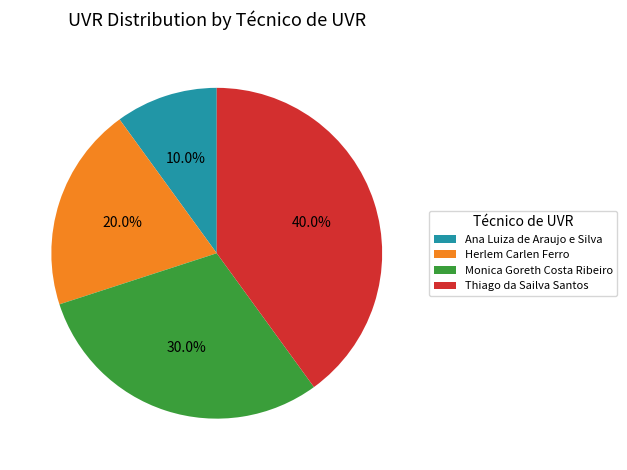

Between Monica Goreth Costa Ribeiro and Thiago da Sailva Santos, which is larger?

Thiago da Sailva Santos